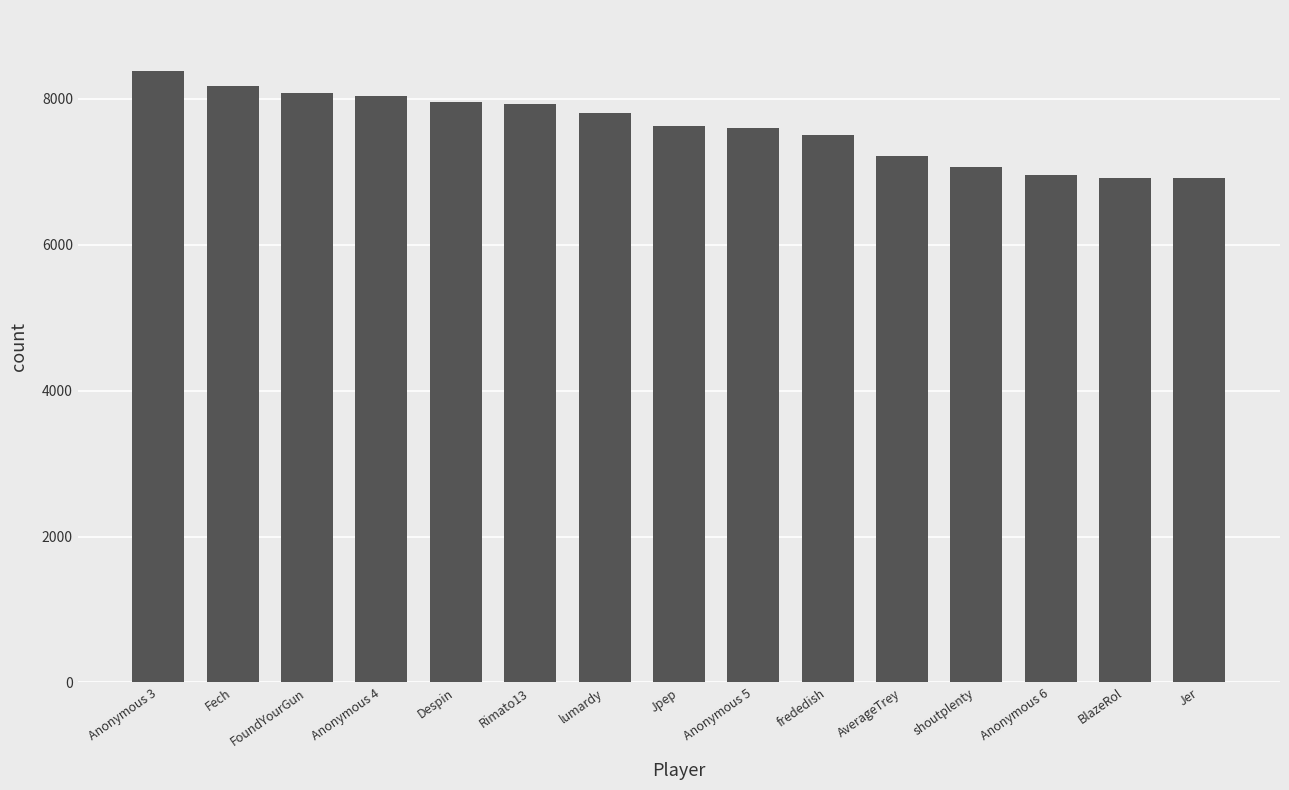

What is the value of the 1st bar from the left?

8381